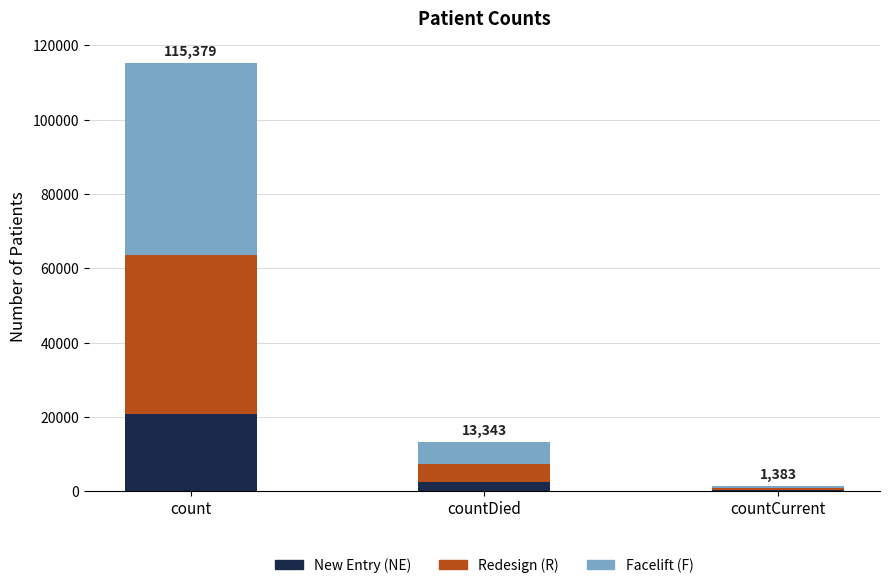

At which category is the sum across all series the highest?

count